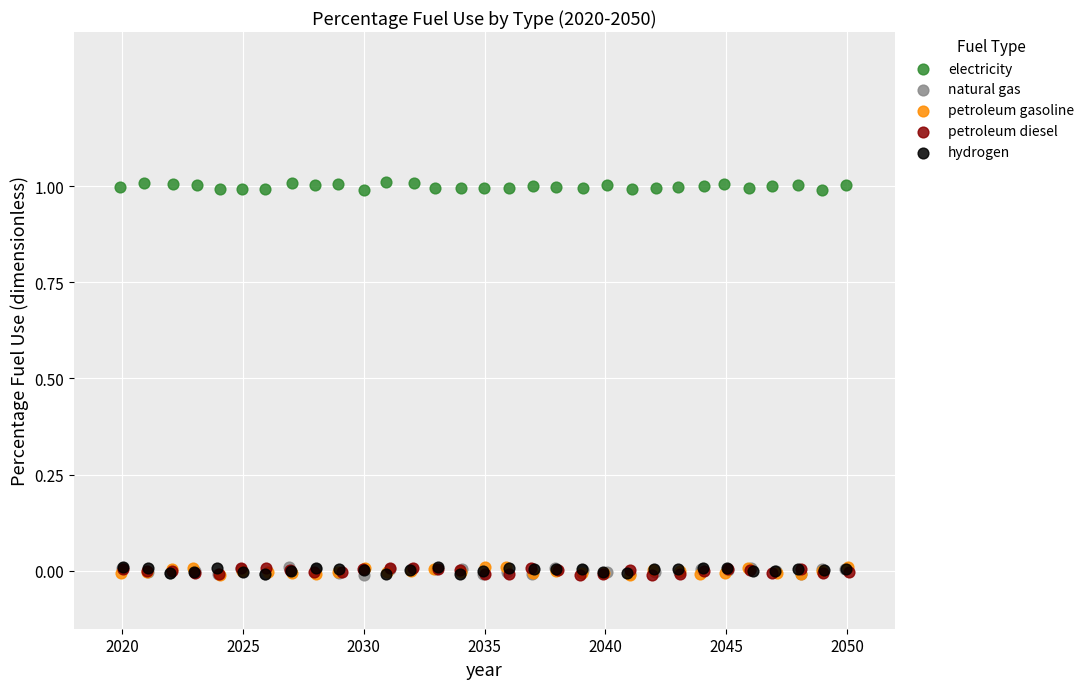

Which series reaches the maximum Y coordinate?

electricity